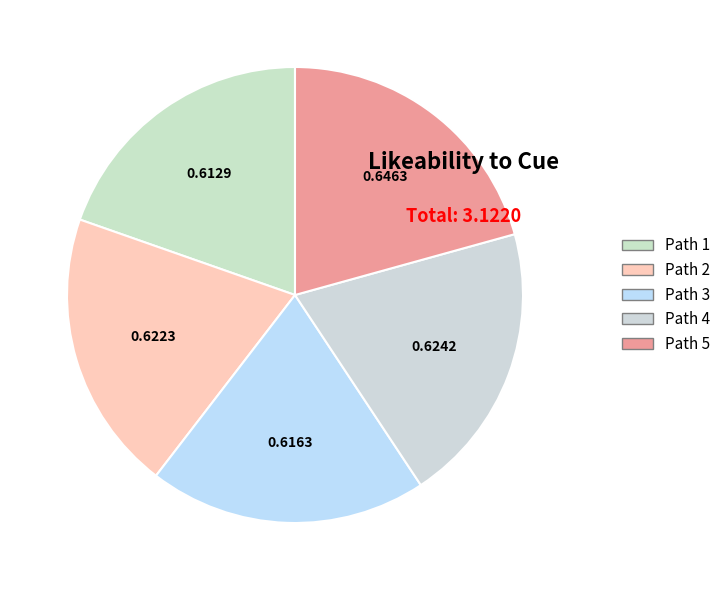

Rank the categories by value from lowest to highest.

Path 1, Path 3, Path 2, Path 4, Path 5